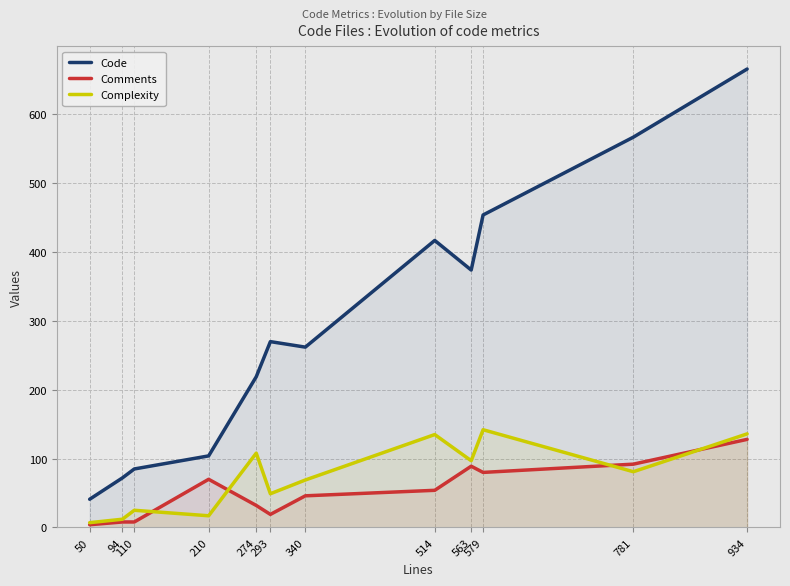

True or false: Comments and Code cross at least once.

False